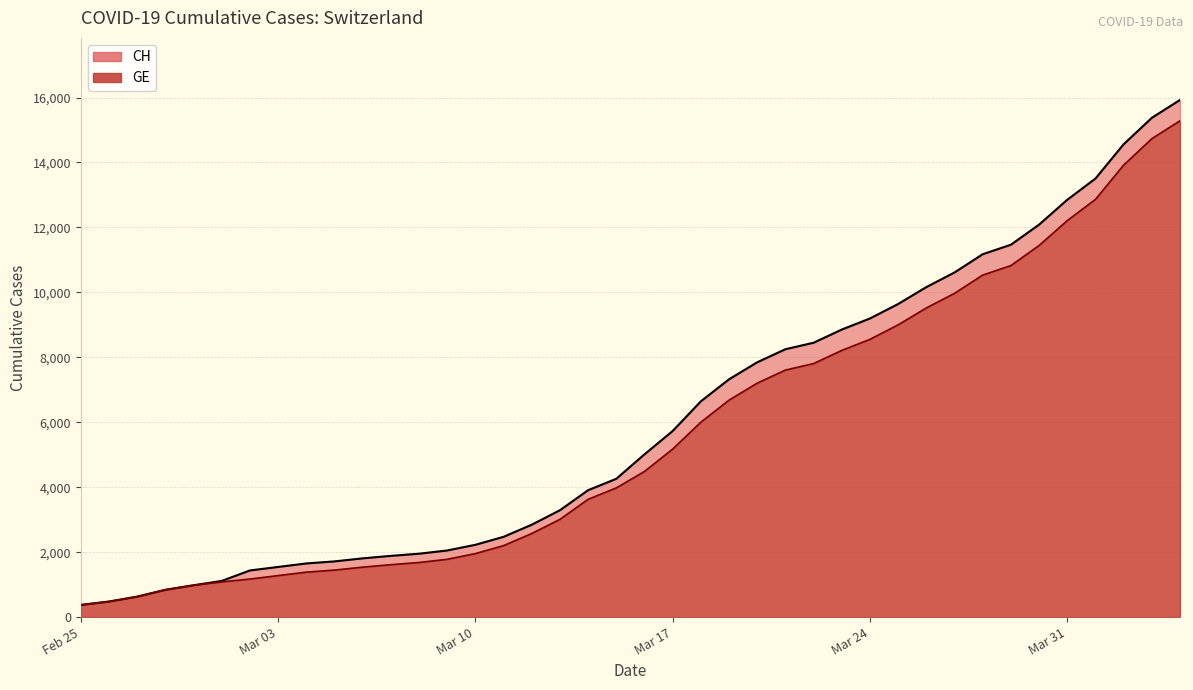

What is the greatest value displayed?

15926